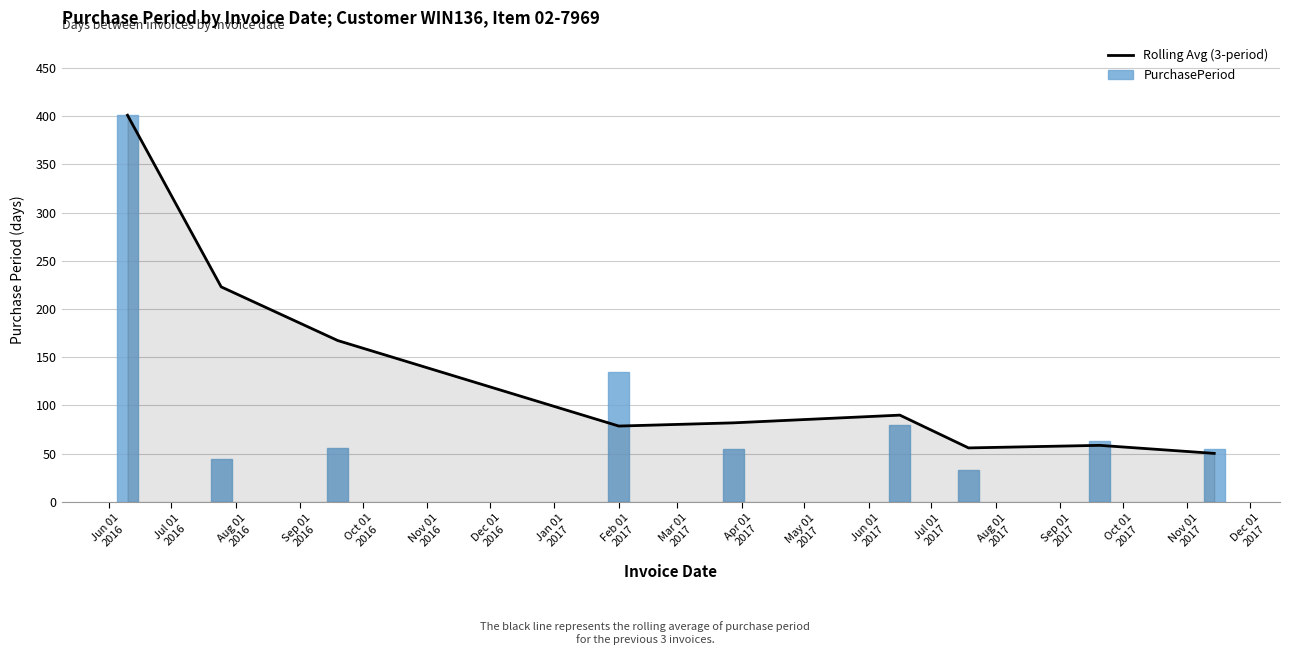

At how many categories does at least one series exceed 38?

9